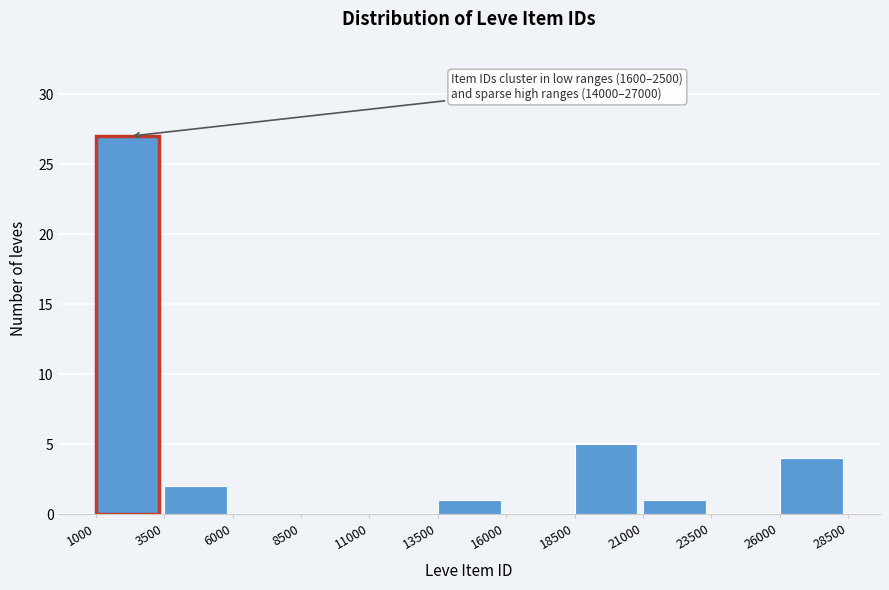

Which range on the x-axis has the tallest bar?

1000 to 3500